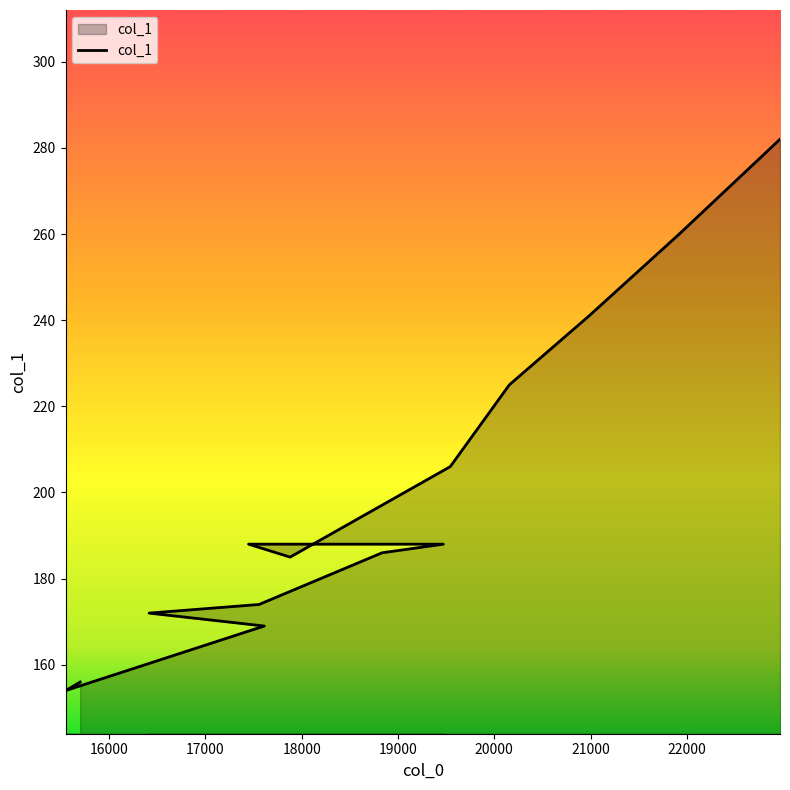

True or false: the data has more than 1 interior local peaks.

False